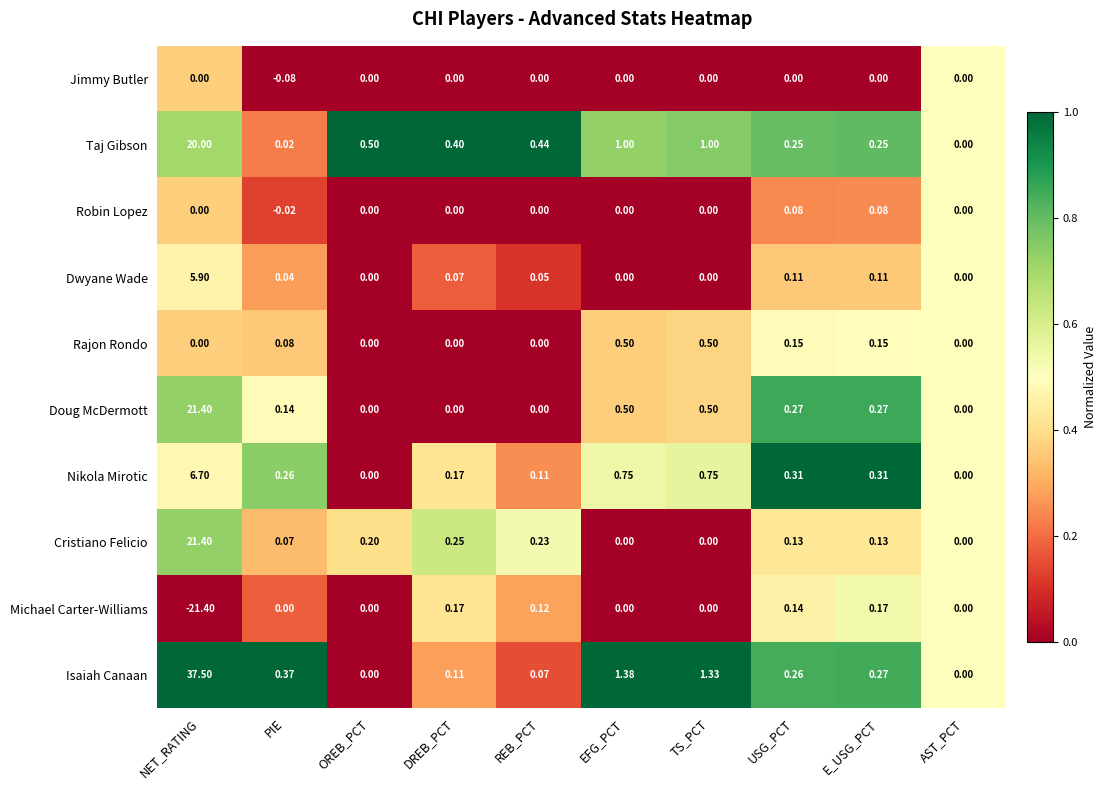

Rank the series at PIE from highest to lowest value.

Isaiah Canaan, Nikola Mirotic, Doug McDermott, Rajon Rondo, Cristiano Felicio, Dwyane Wade, Taj Gibson, Michael Carter-Williams, Robin Lopez, Jimmy Butler